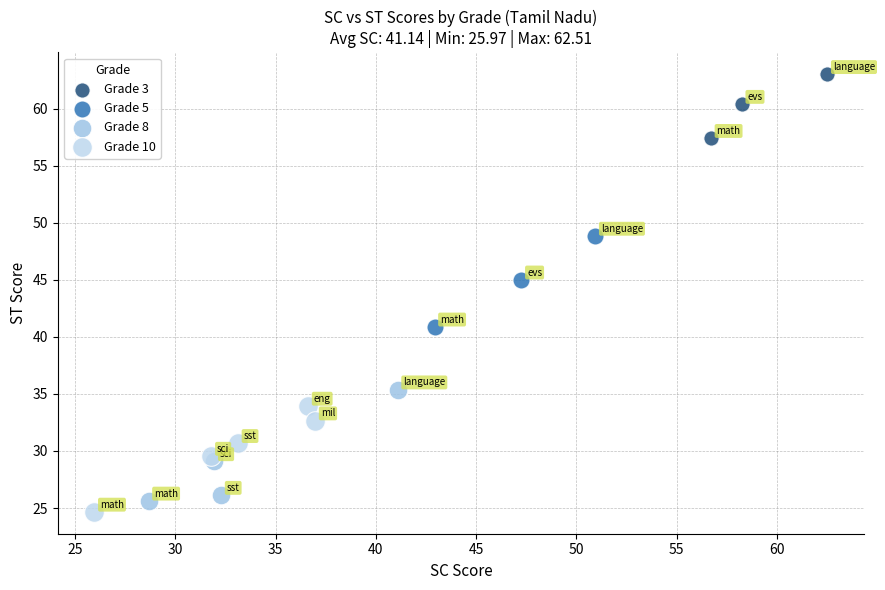

Which series contains the highest Y value?

Grade 3